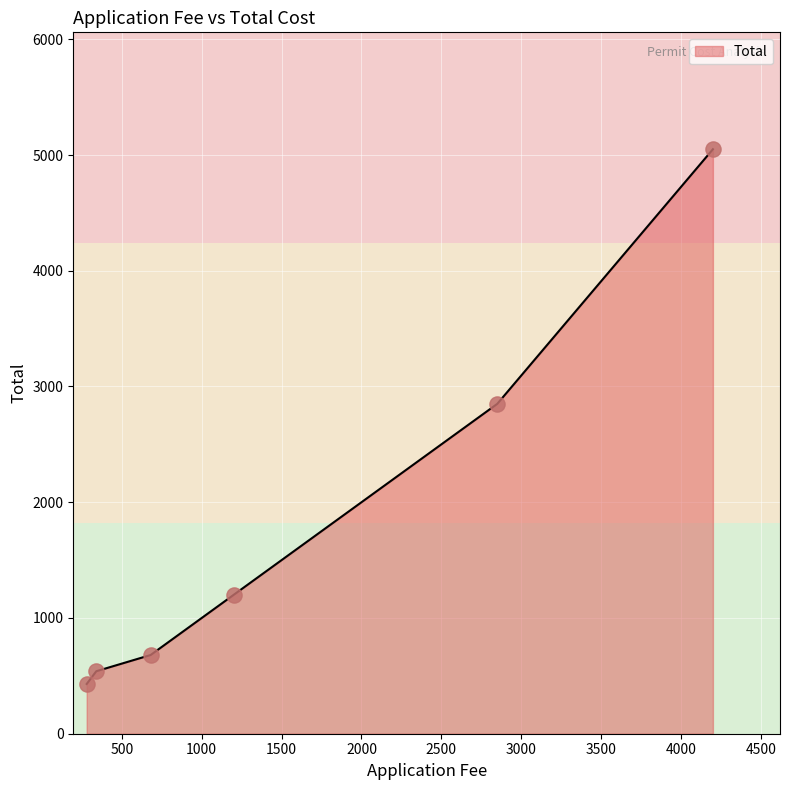

True or false: the data has more than 1 interior local peaks.

False